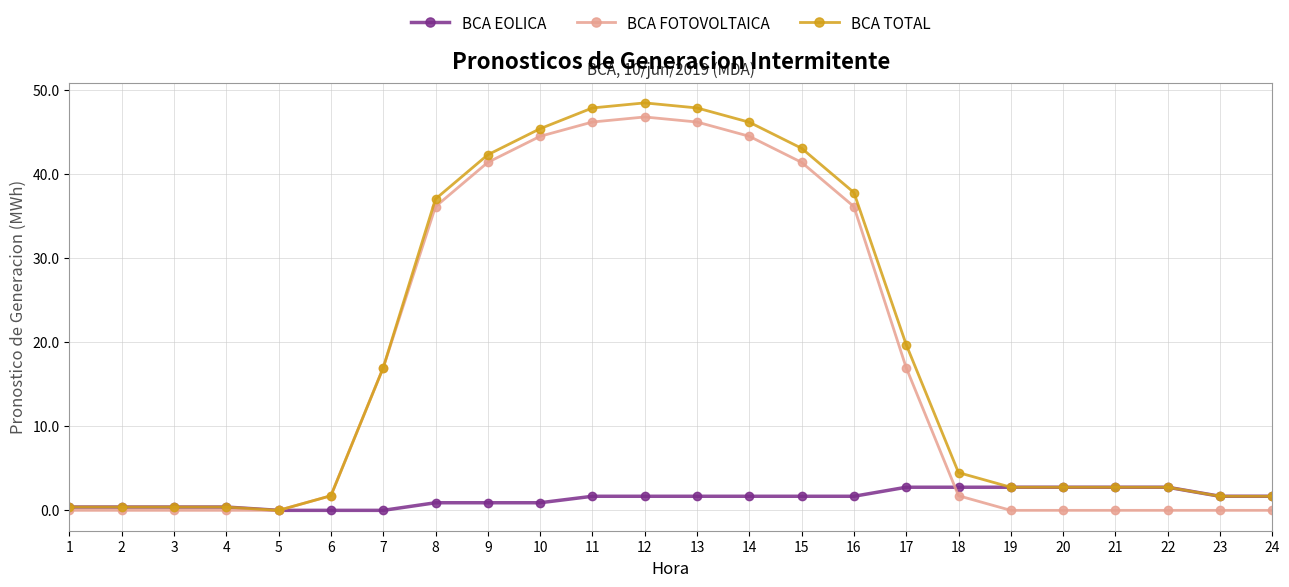

What is the difference between the highest and lowest values at 16?

36.1